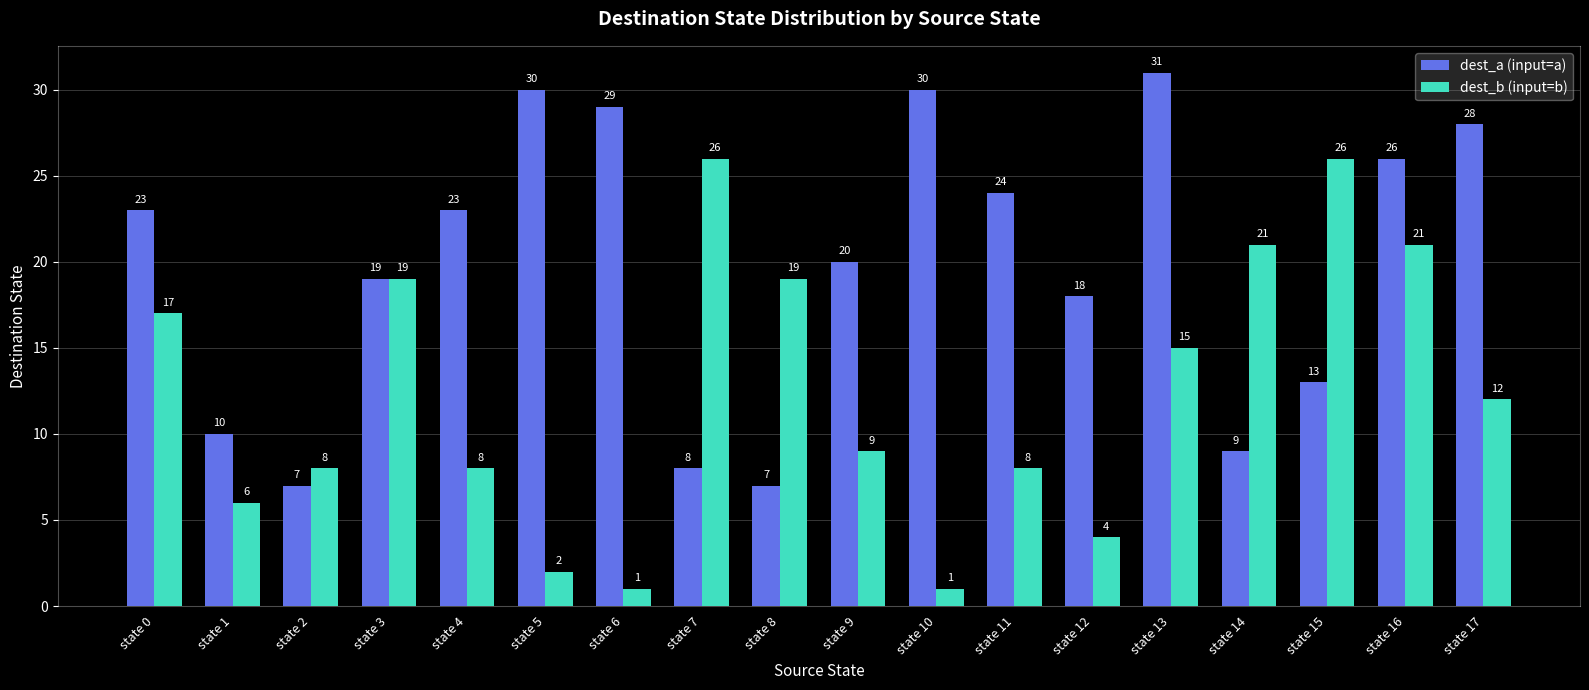

What is the greatest value displayed?

31